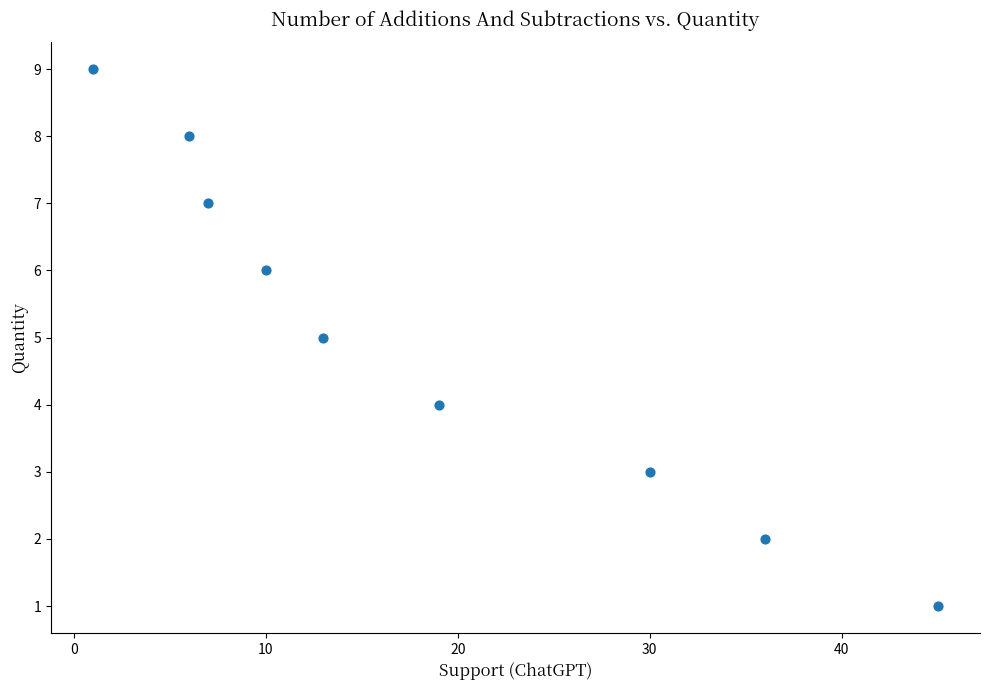

What is the range of X values (max minus min)?

44